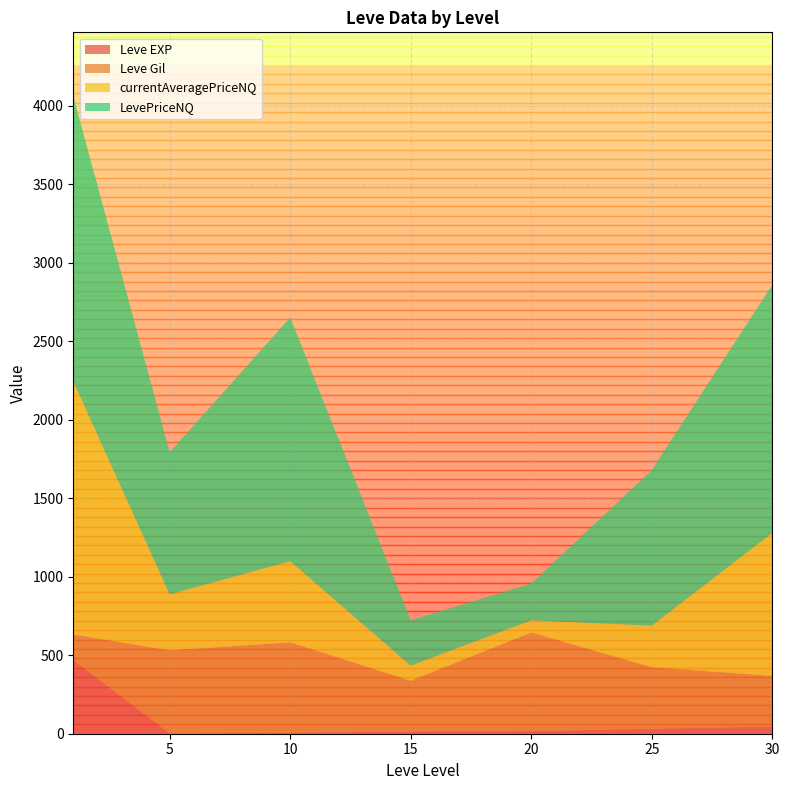

What is the highest value of the Leve EXP series?

468.5